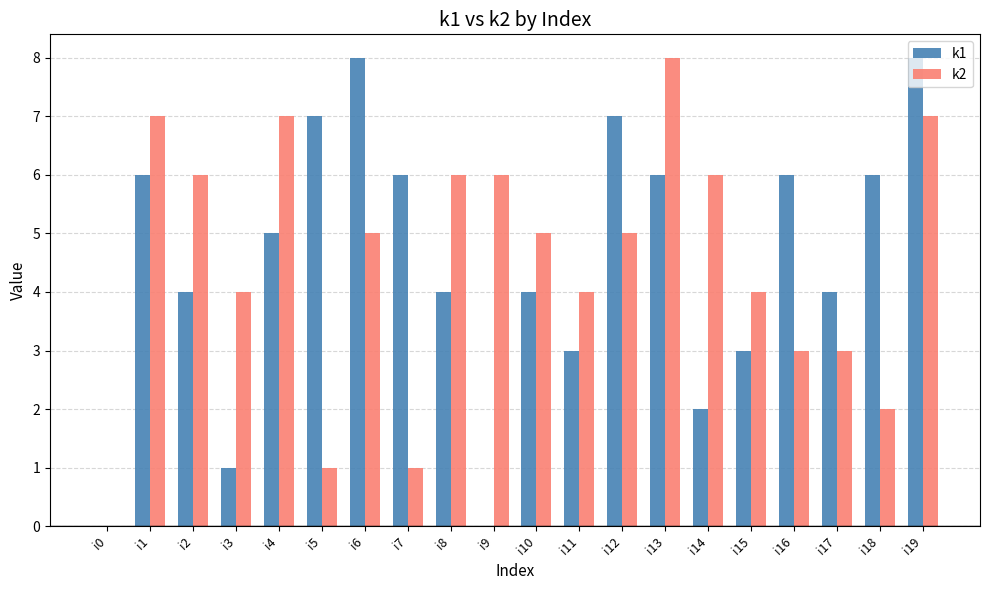

Is the value of k2 at i9 greater than the value of k1 at i2?

Yes